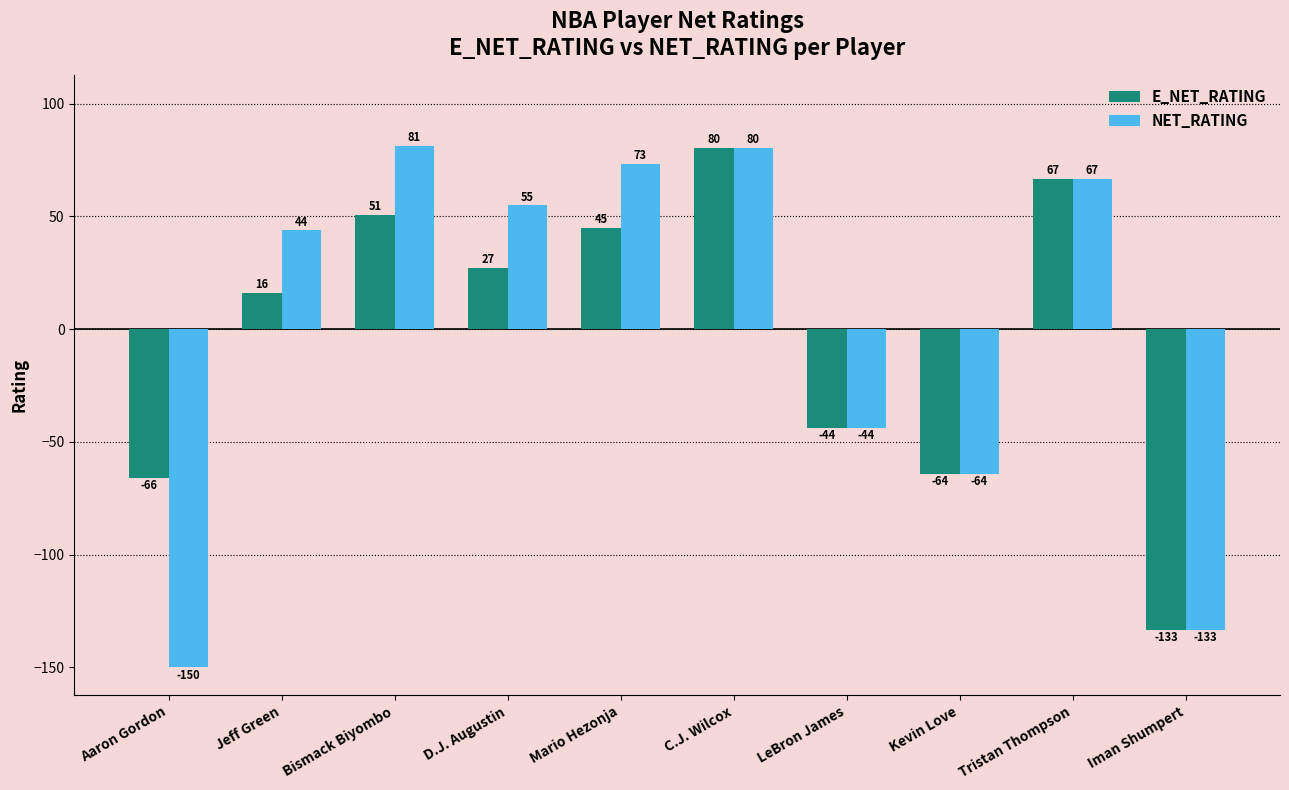

What are all the series names shown in the legend?

E_NET_RATING, NET_RATING